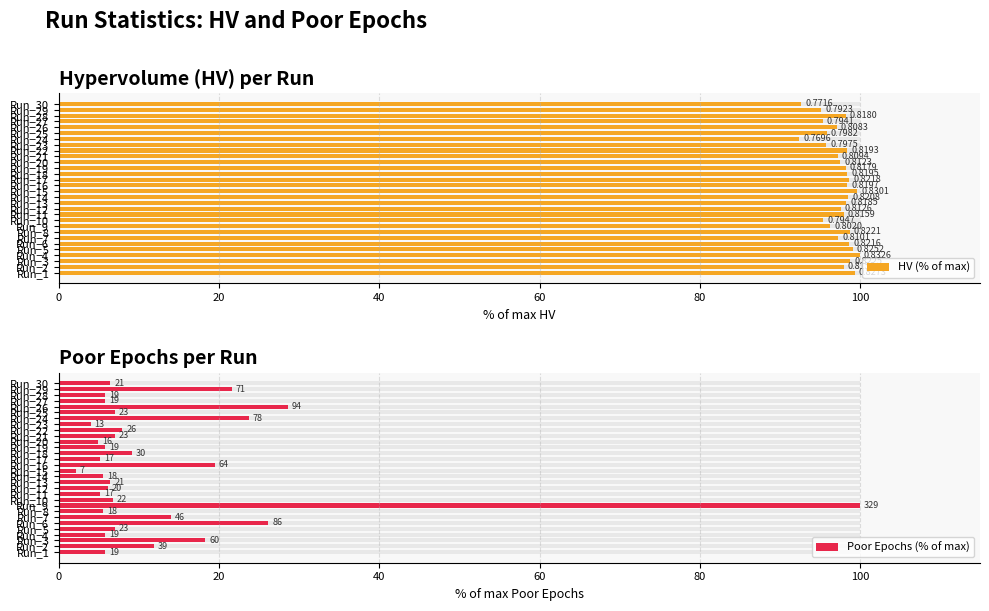

What is the difference between the maximum and second lowest values in the HV (% of max) series?

7.3